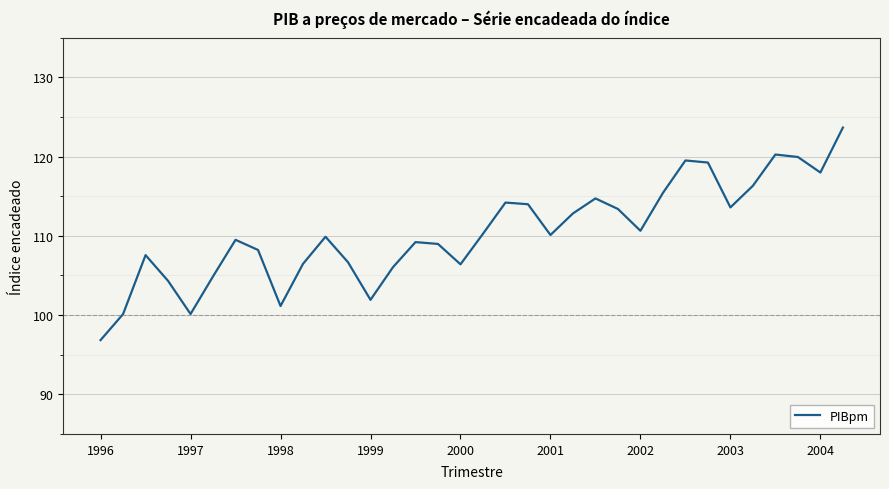

What is the difference between the maximum and minimum values?

26.8